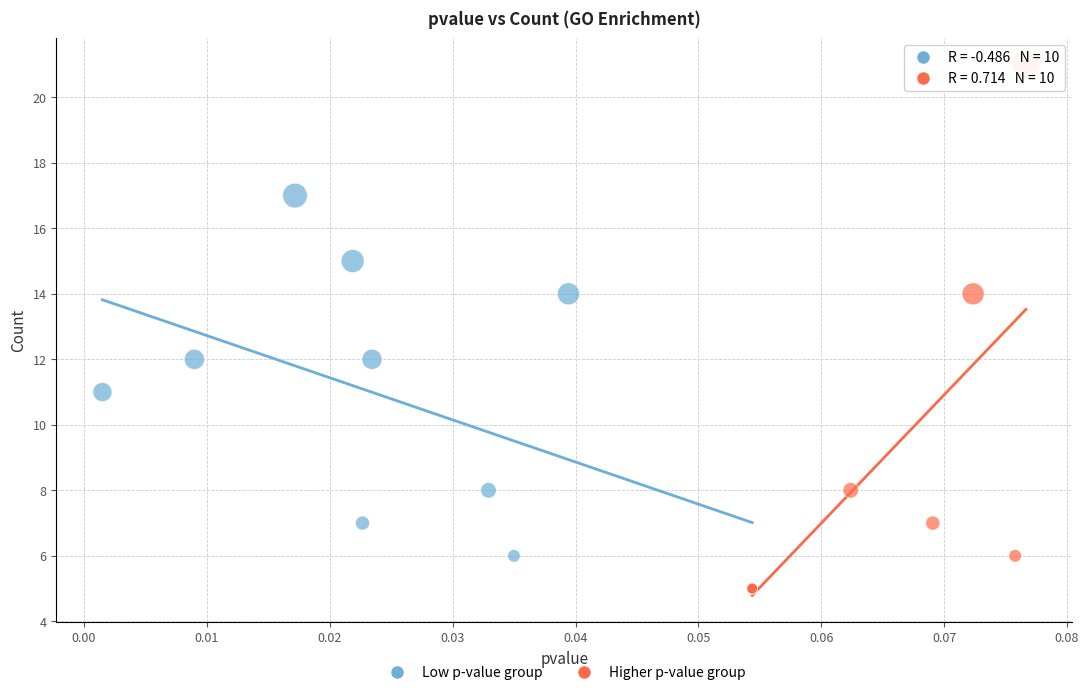

Which series contains the highest Y value?

Higher p-value group